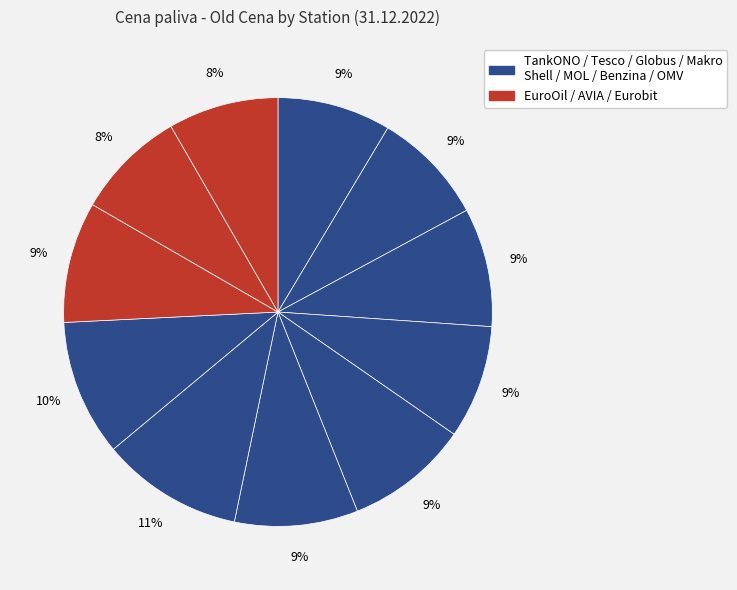

How many segments does this pie chart have?

11